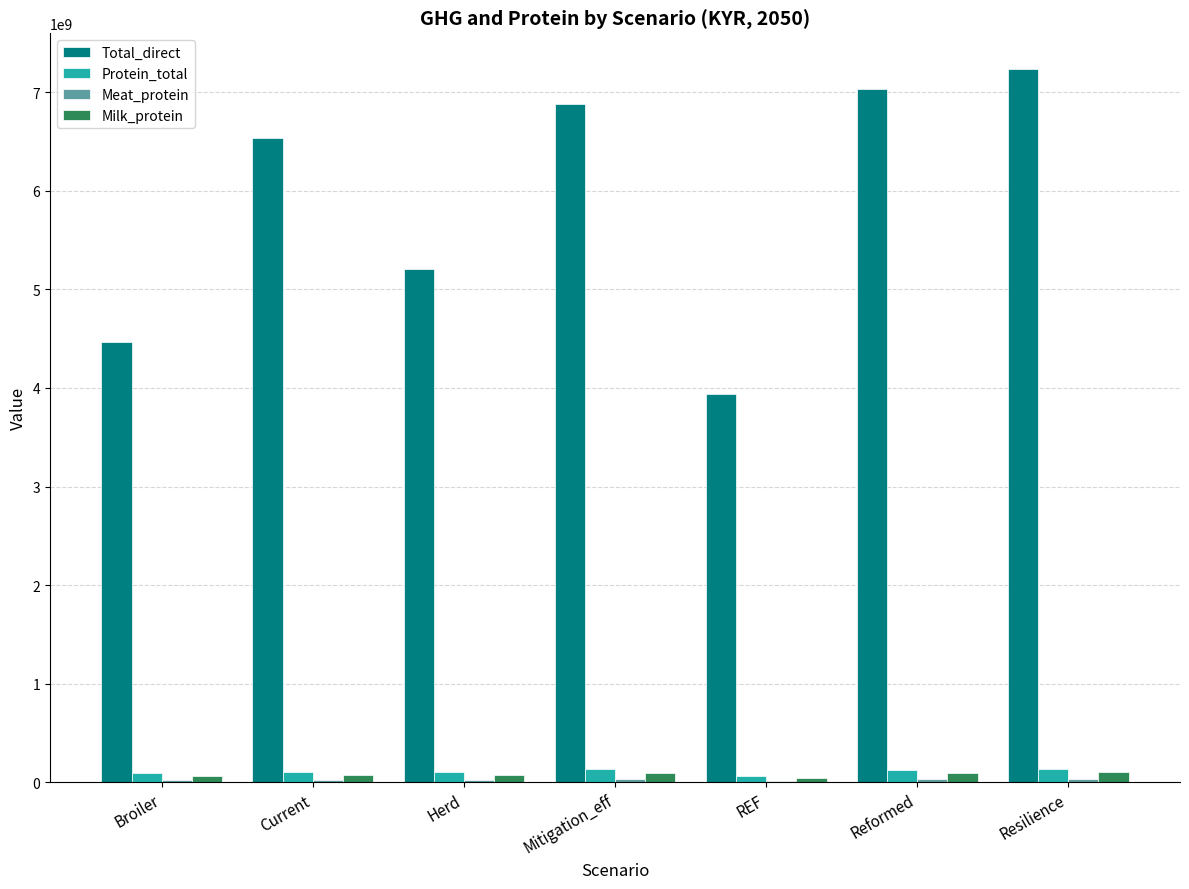

What is the sum of all Total_direct values?

41285663079